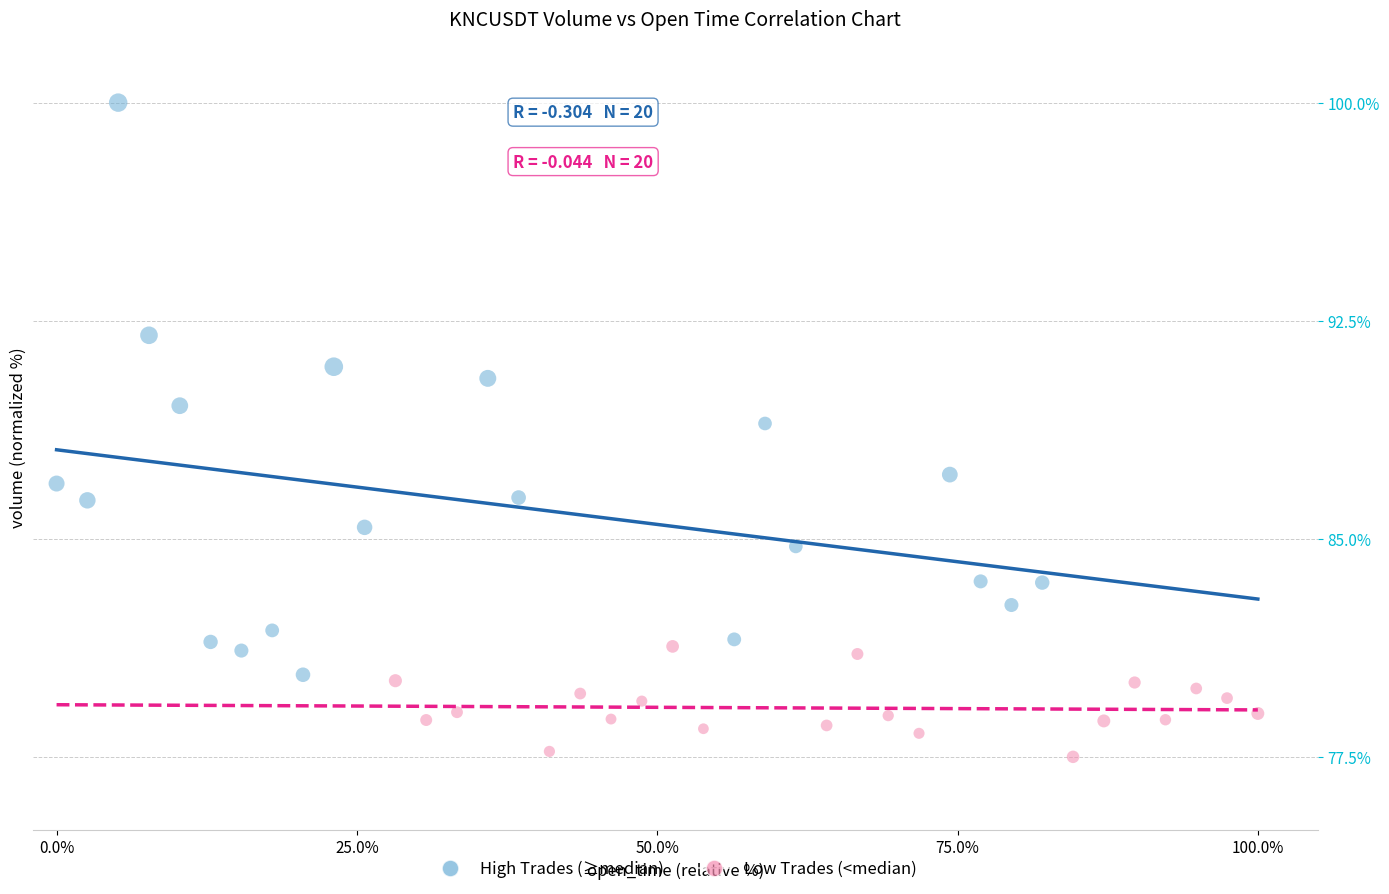

Which series reaches the maximum Y coordinate?

High Trades (≥median)